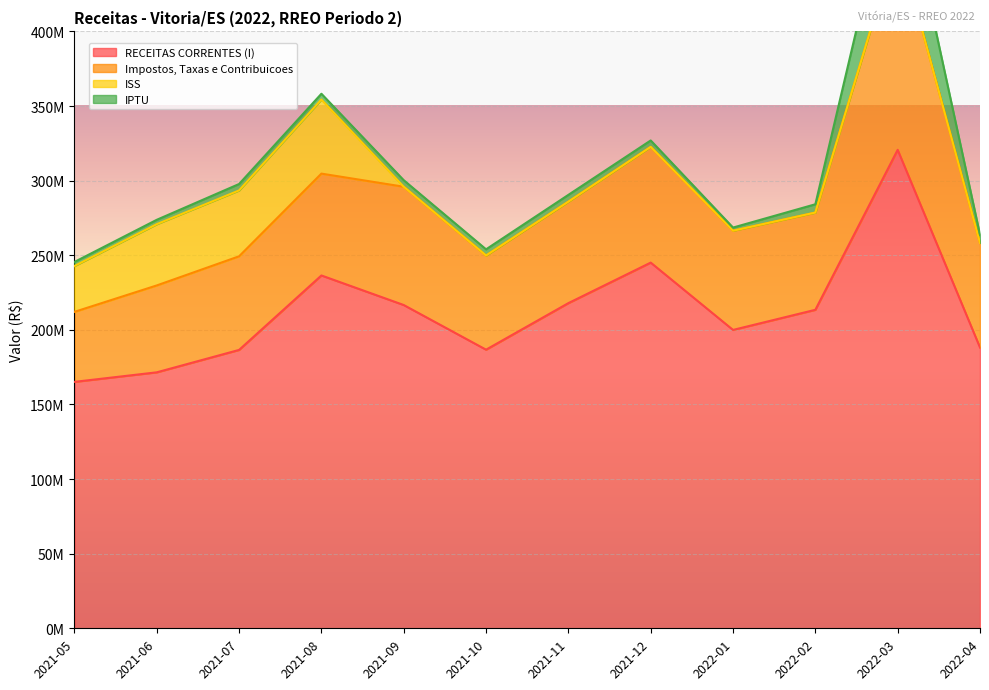

At which label does RECEITAS CORRENTES (I) reach its peak?

2022-03